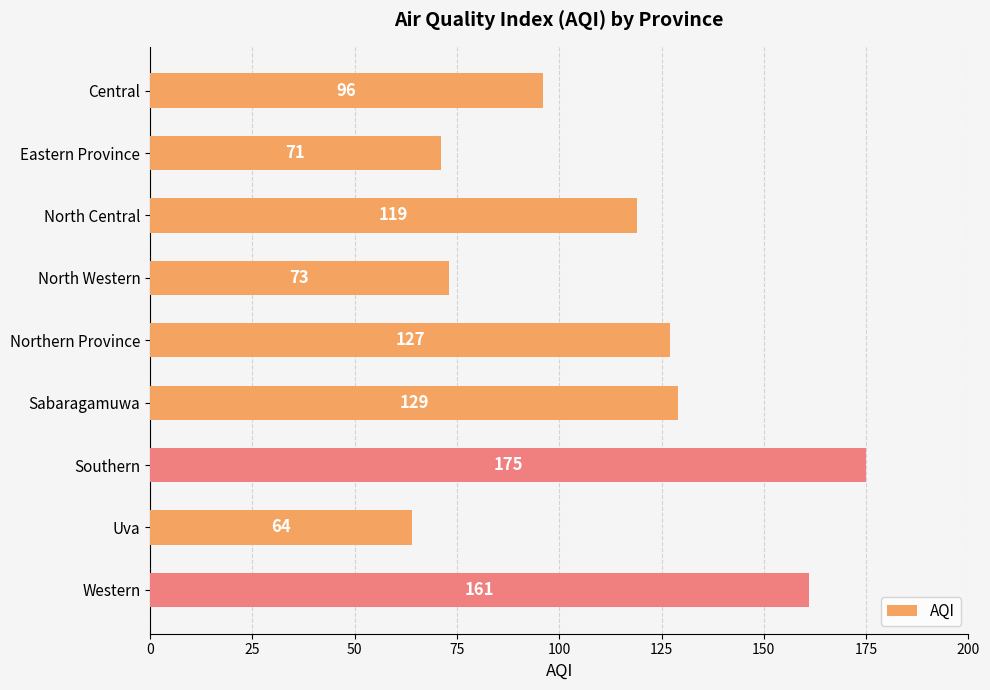

Which has a higher value, North Western or Northern Province?

Northern Province